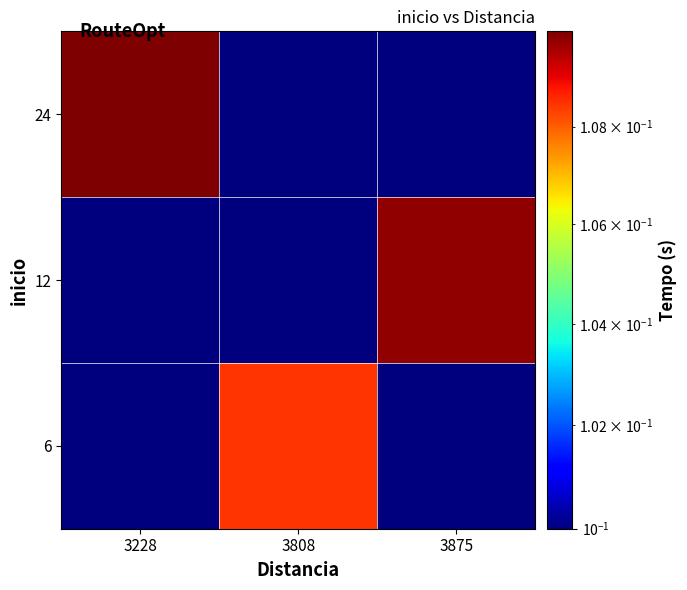

Which has a higher value, 3228 or 3875?

3228